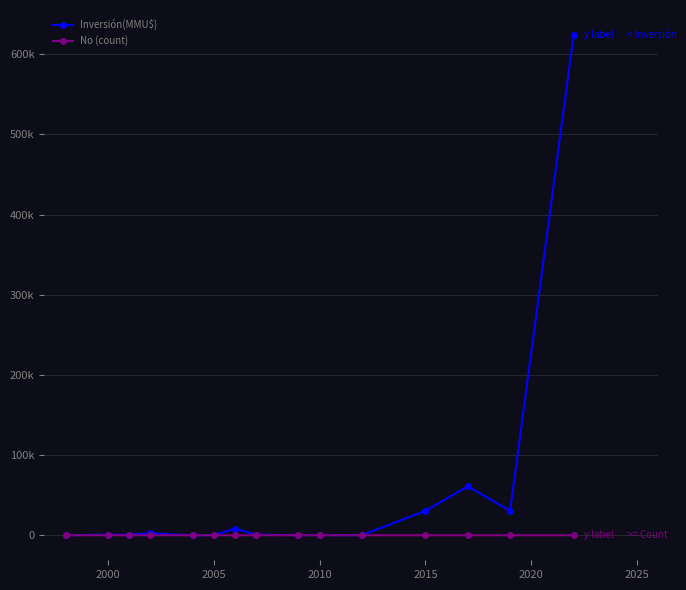

Which series ends up on top after the final intersection of No (count) and Inversión(MMU$)?

Inversión(MMU$)